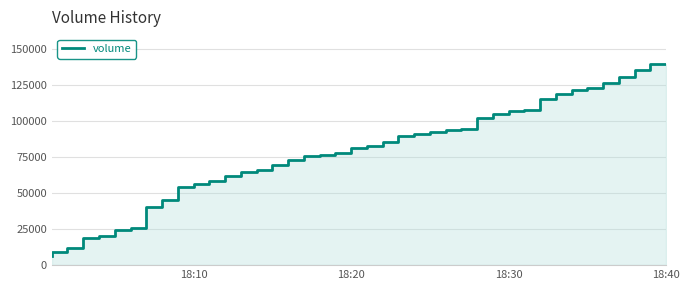

How many lines are shown in the chart?

1